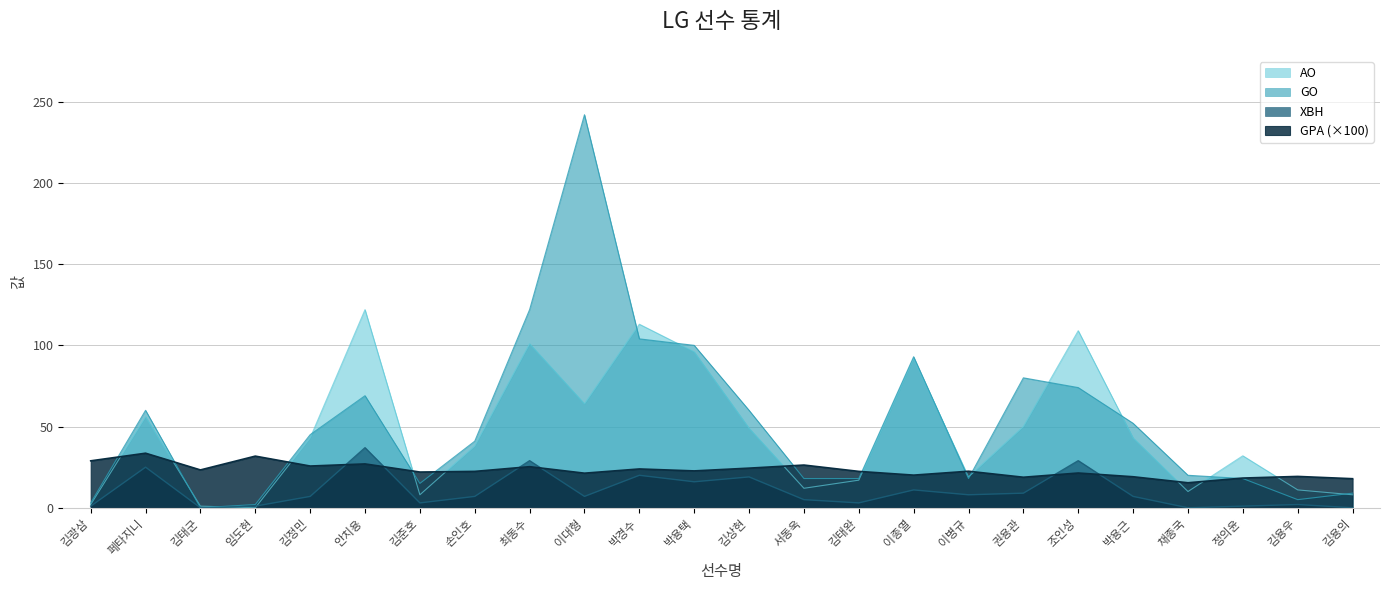

List the series in order of their overall mean, lowest first.

XBH, GPA (×100), AO, GO